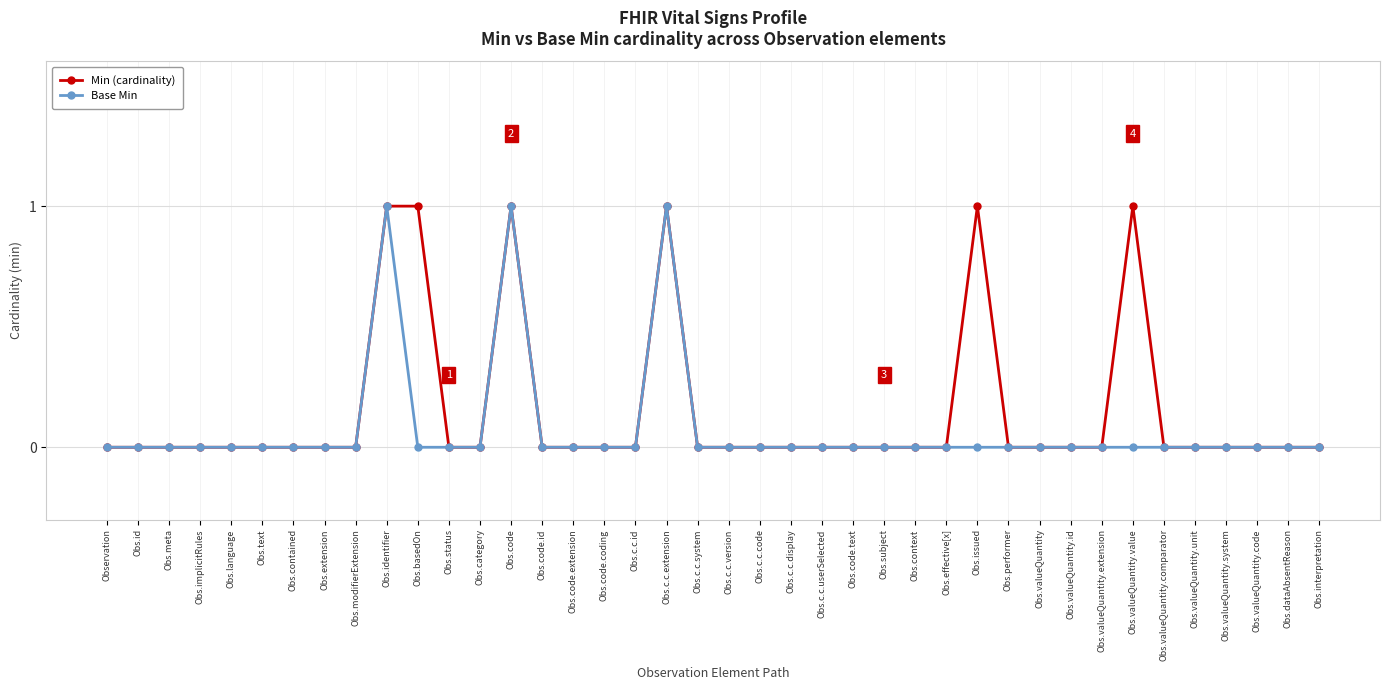

Is the value of Min (cardinality) at Obs.code greater than the value of Base Min at Obs.c.c.display?

Yes